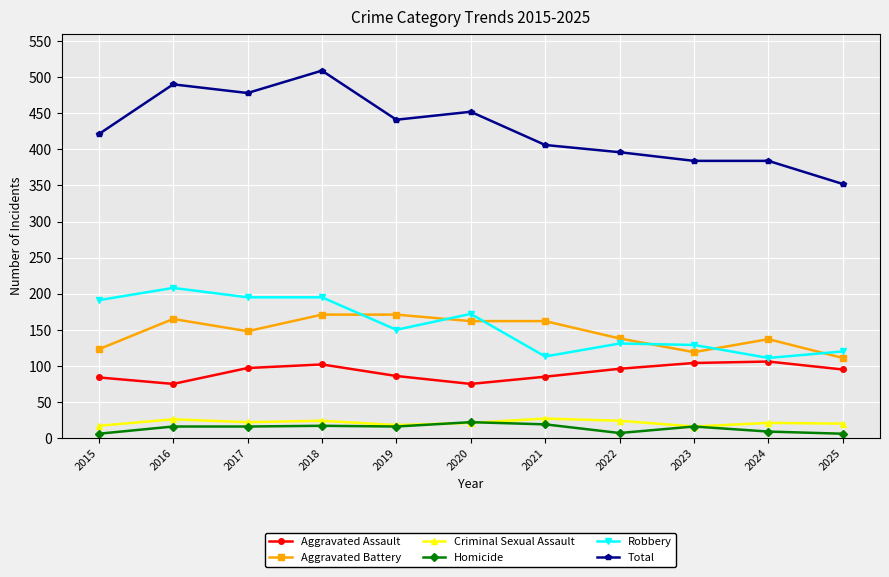

What is the value of the Aggravated Battery point at the 11th from the left?

111